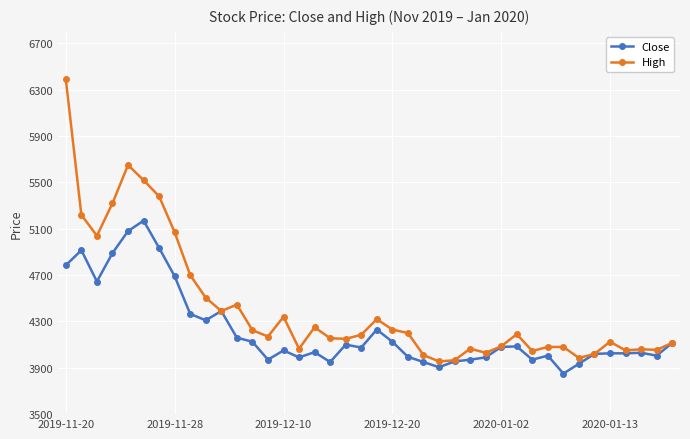

Is this an area chart (filled region under the line)?

No